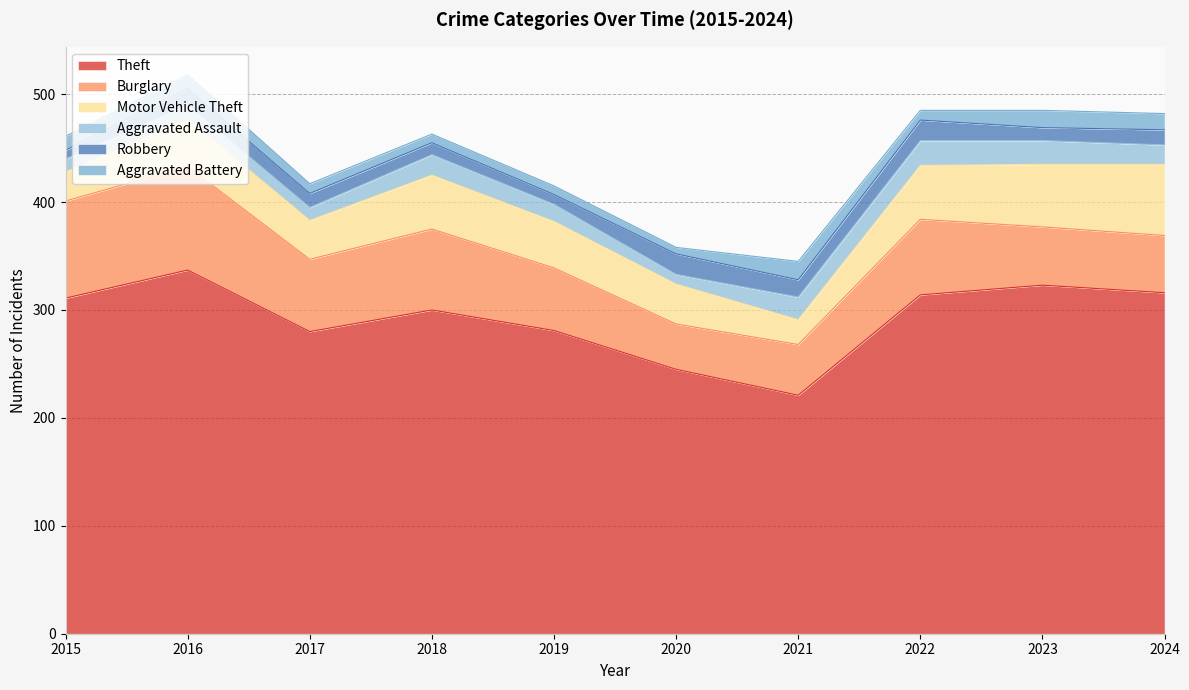

Between 2015 and 2019, which series saw the biggest shift?

Burglary